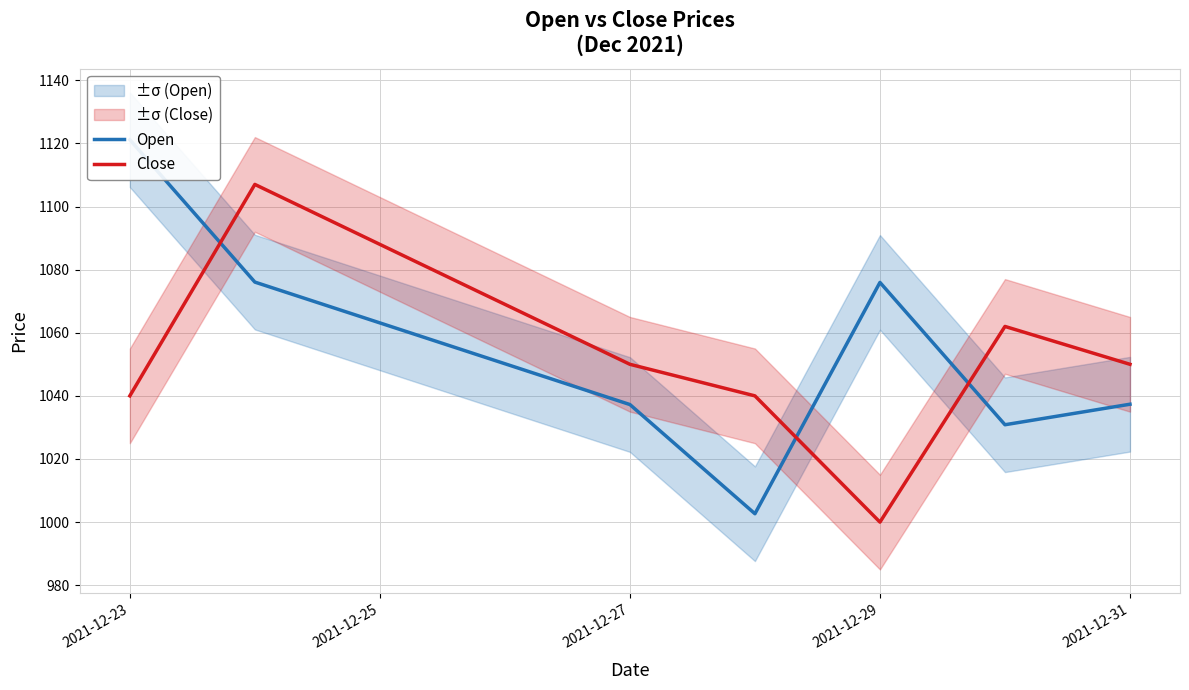

Is it true that Close equals 1797.1 at 2021-12-31?

False